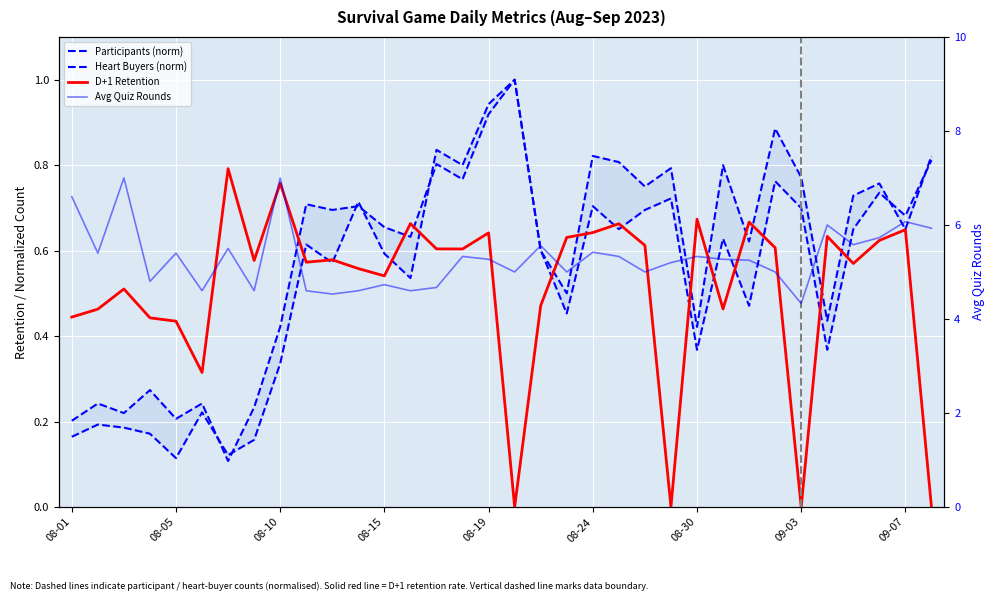

What is the value of the D+1 Retention point at the 7th from the left?

0.8